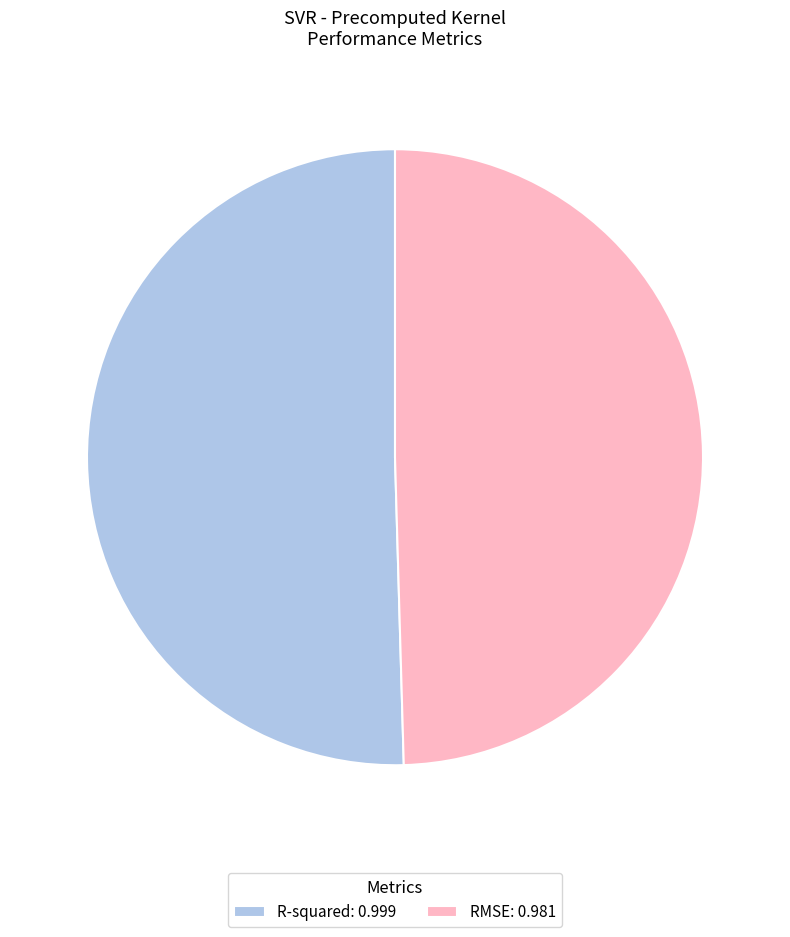

Is there any slice that represents more than half of the pie?

Yes